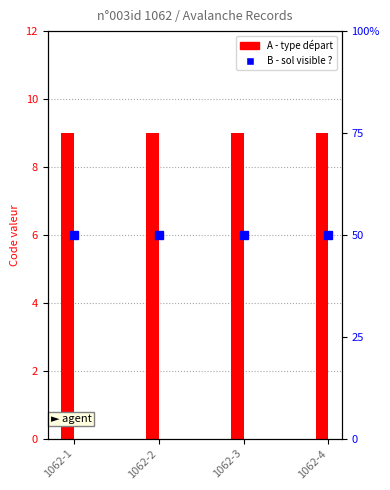

What are all the series names shown in the legend?

A - type départ, B - sol visible ?